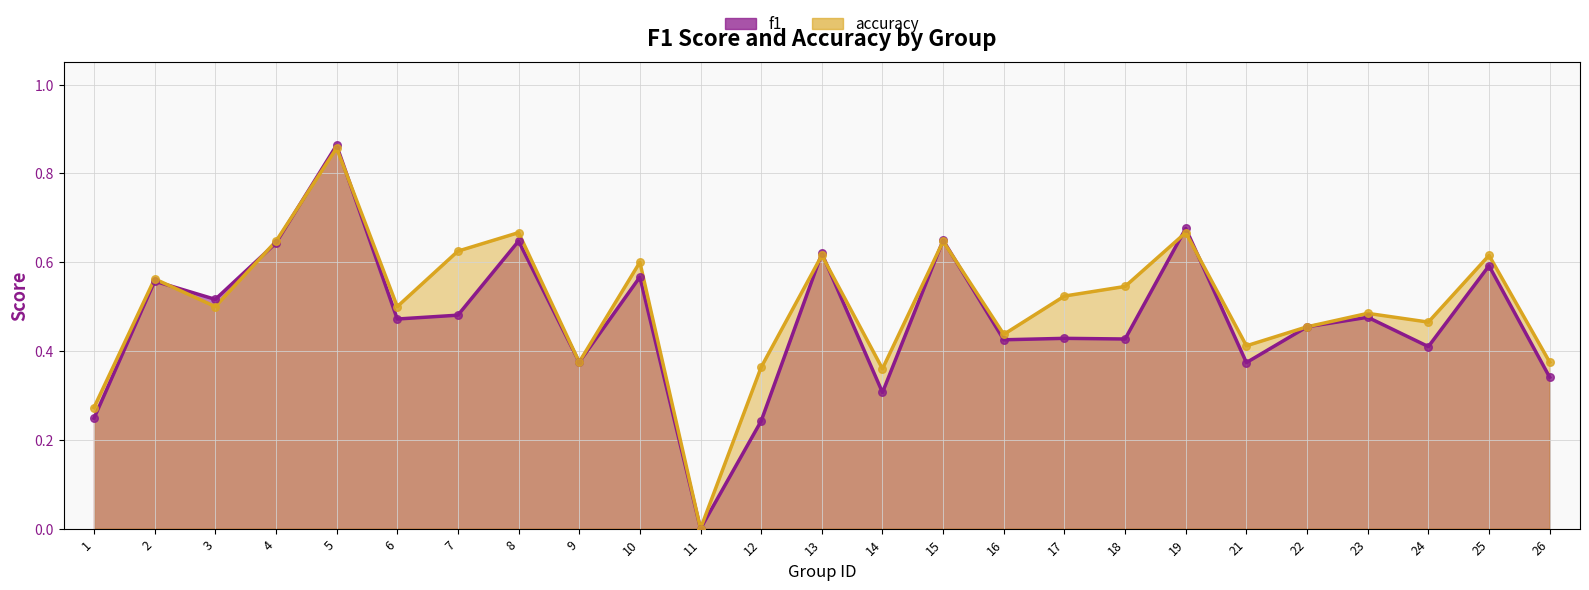

At how many categories does at least one series exceed 0?

24